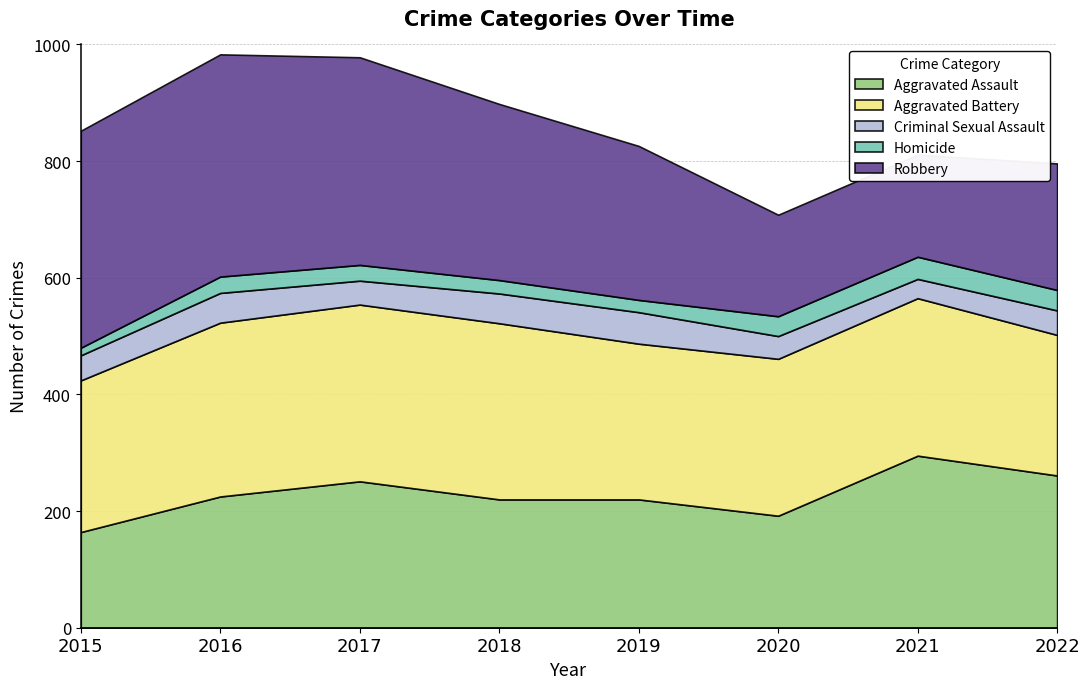

The value of Criminal Sexual Assault at 2021 is 33. True or false?

True